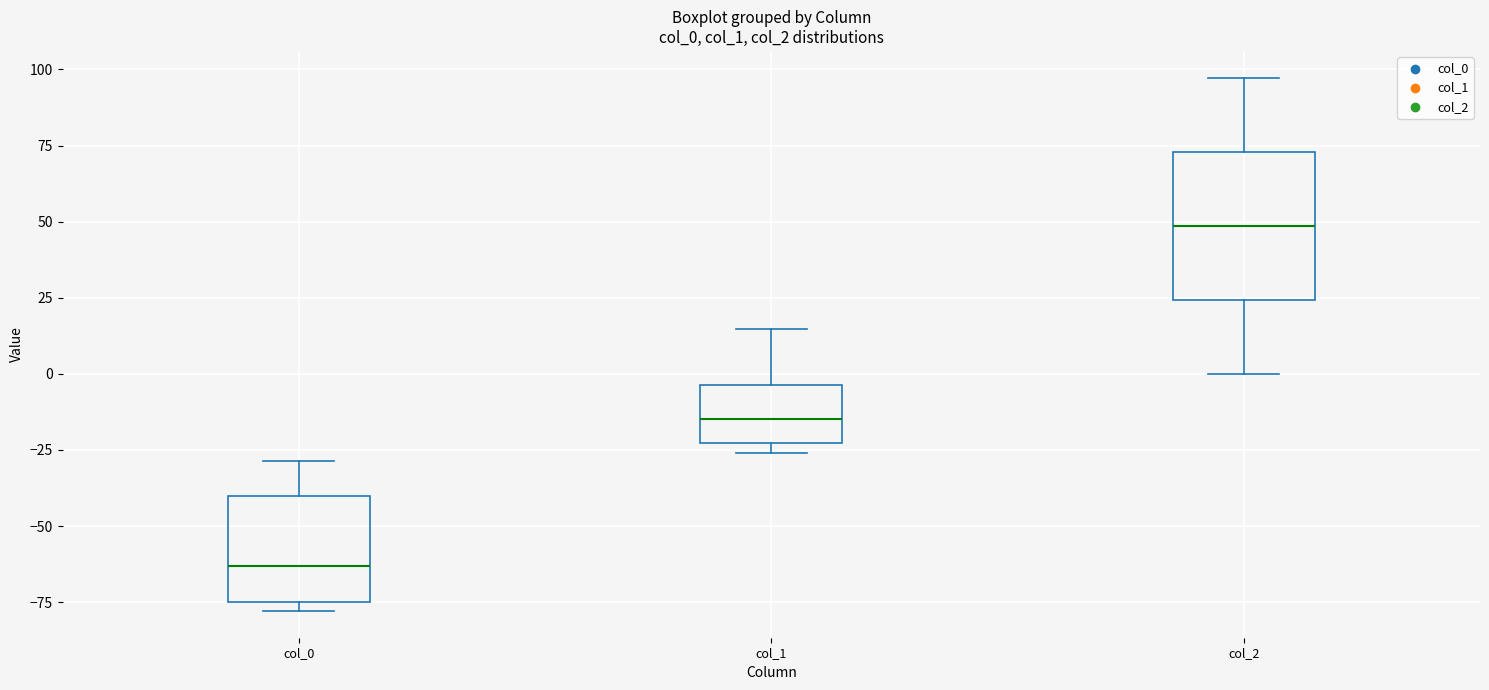

Reading left to right, transcribe this box plot: for each box, give where its median line is, the range the box spans, and where its two whiskers end, as read against the y-axis. The values are not printed on the chart, so give them approximately, as read against the axis.

col_0: median -65, box -75 to -40, whiskers -80 to -30
col_1: median -15, box -25 to -5, whiskers -25 (just below the box's lower edge) to 15
col_2: median 50, box 25 to 75, whiskers 0 to 95